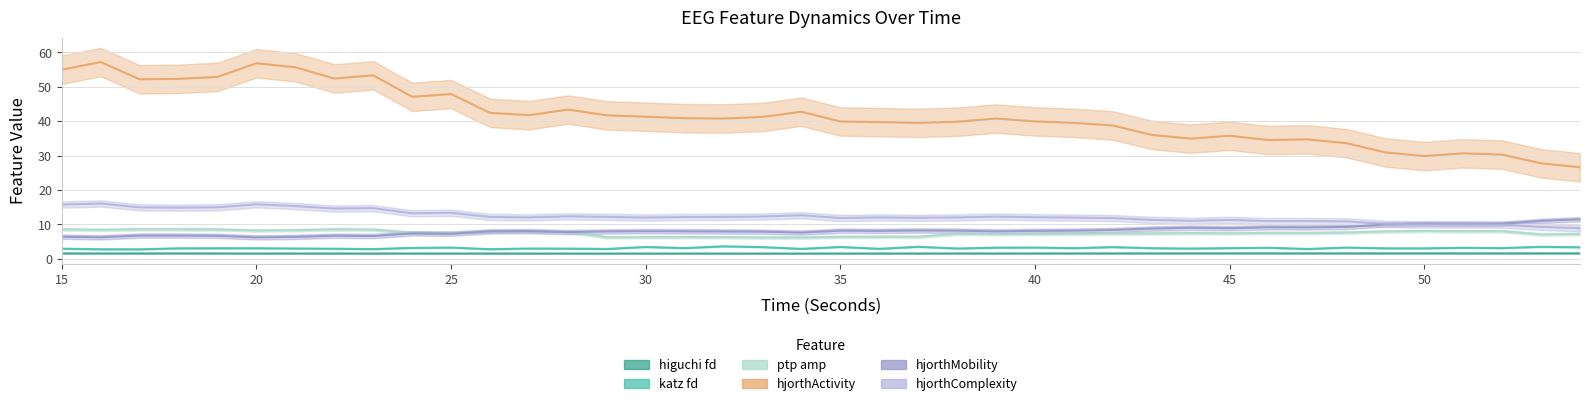

Is the value of hjorthComplexity_EEG at 39 greater than the value of hjorthMobility_EEG at 15?

Yes